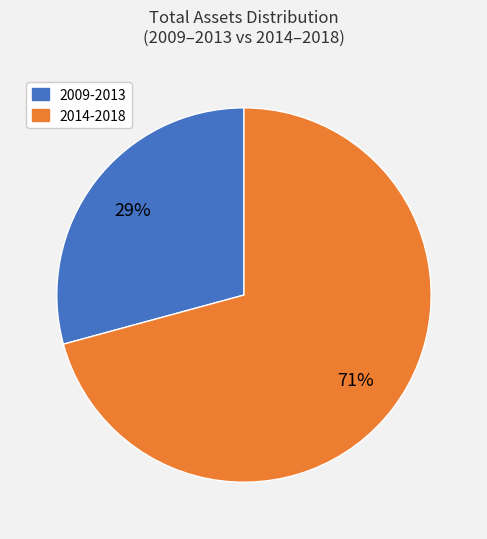

To the nearest percent, what is the average slice percentage?

50%